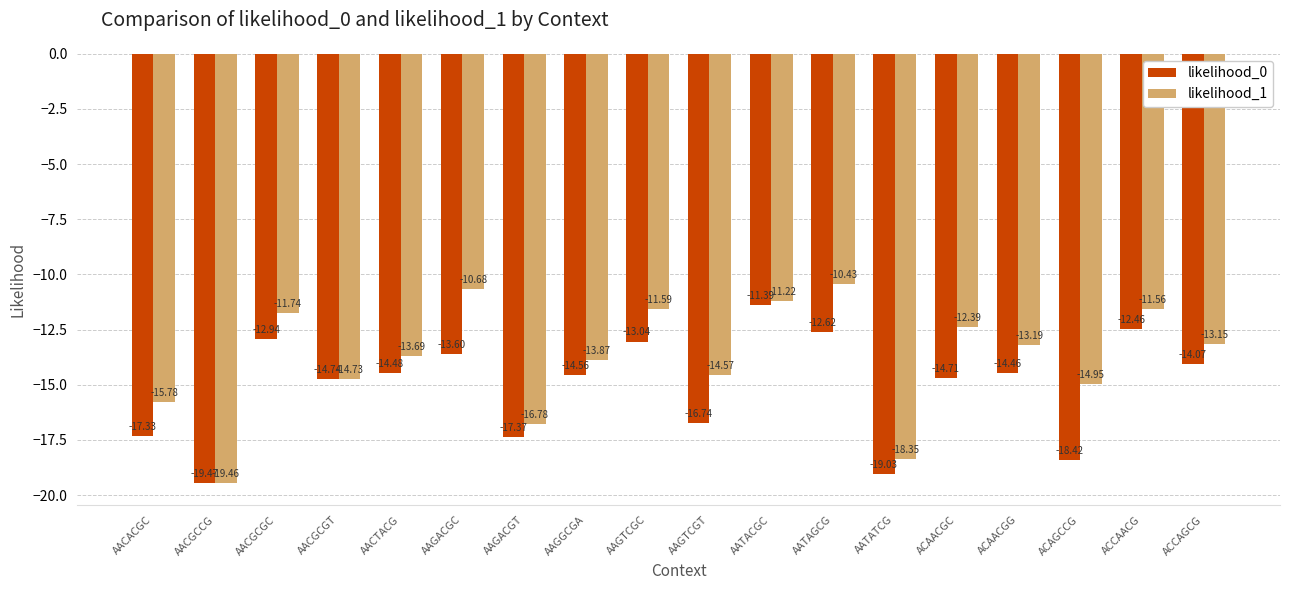

At which label does likelihood_1 reach its peak?

AATAGCG